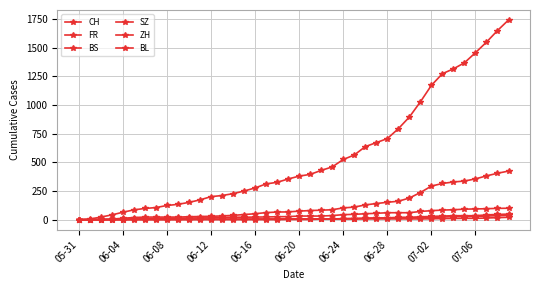

Where is BS nearest to the value 10?

33